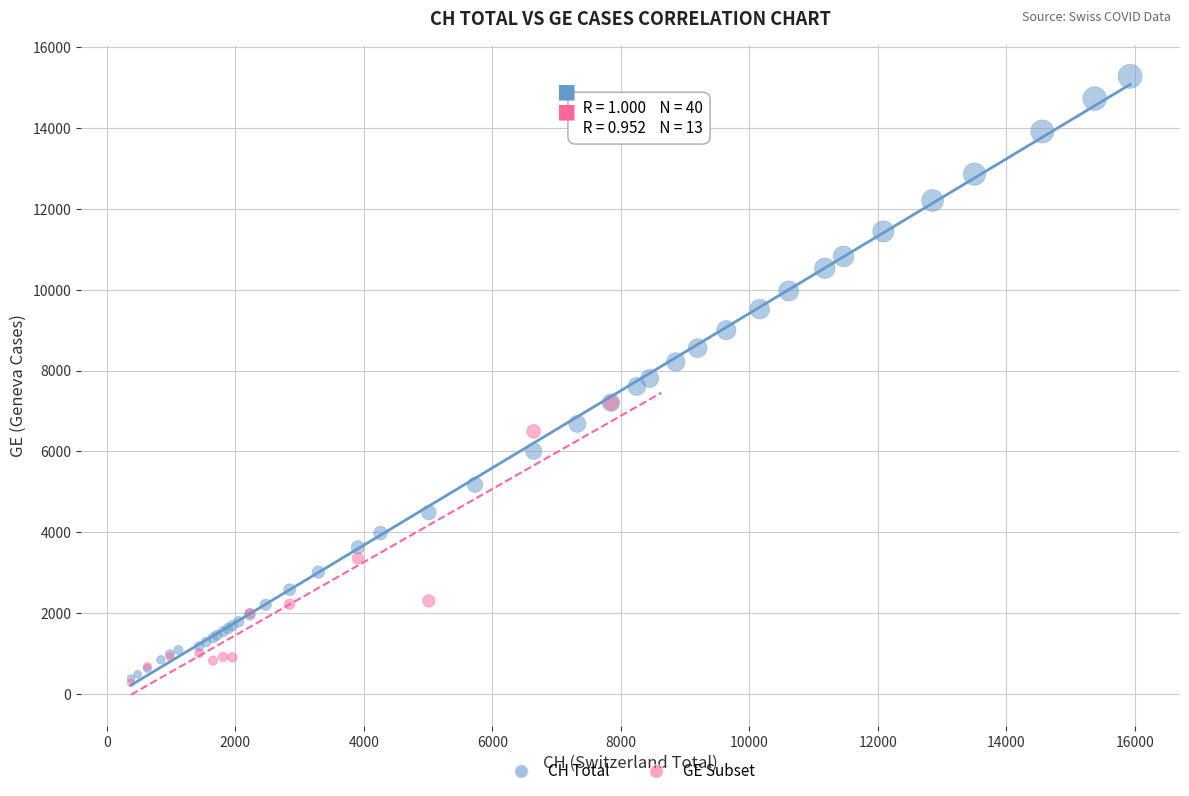

Which series contains the highest Y value?

CH Total